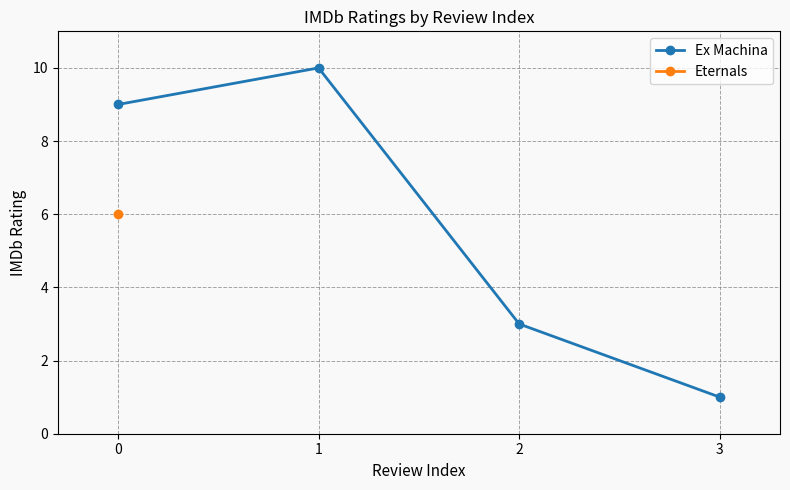

Which label corresponds to the smallest value in the chart?

3